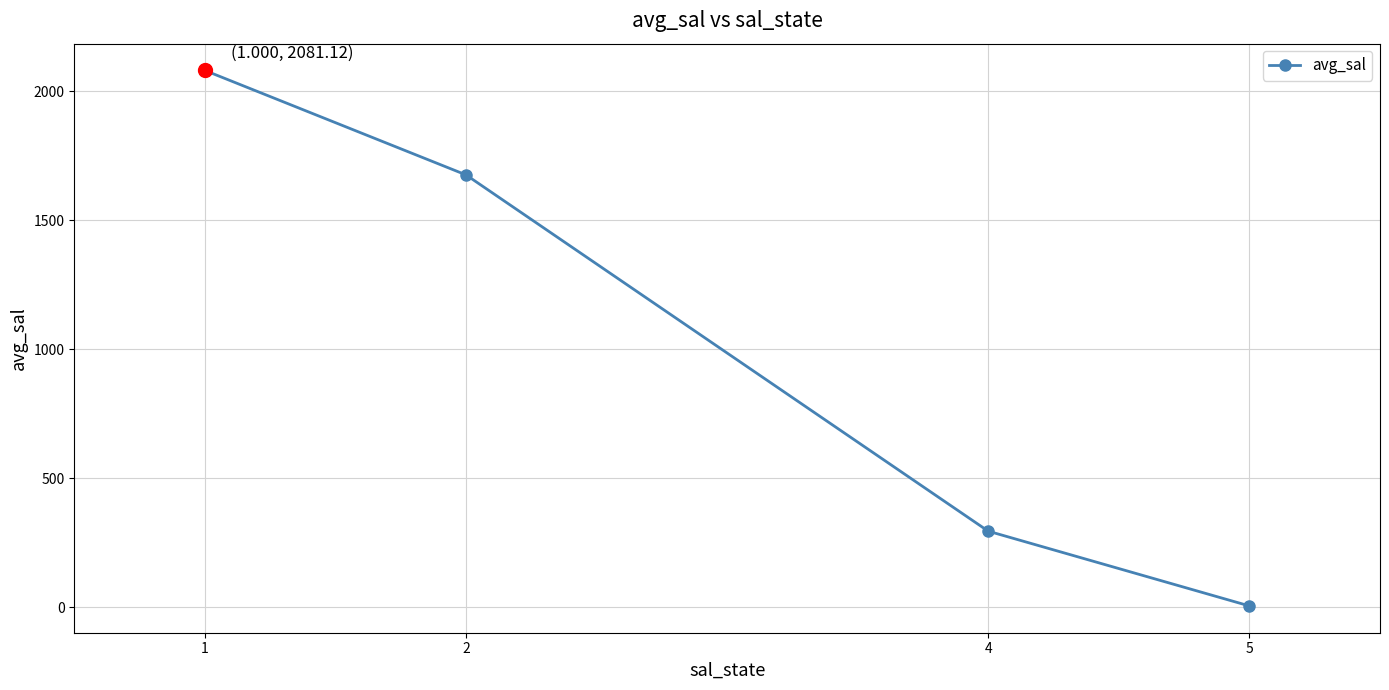

Is this an area chart (filled region under the line)?

No